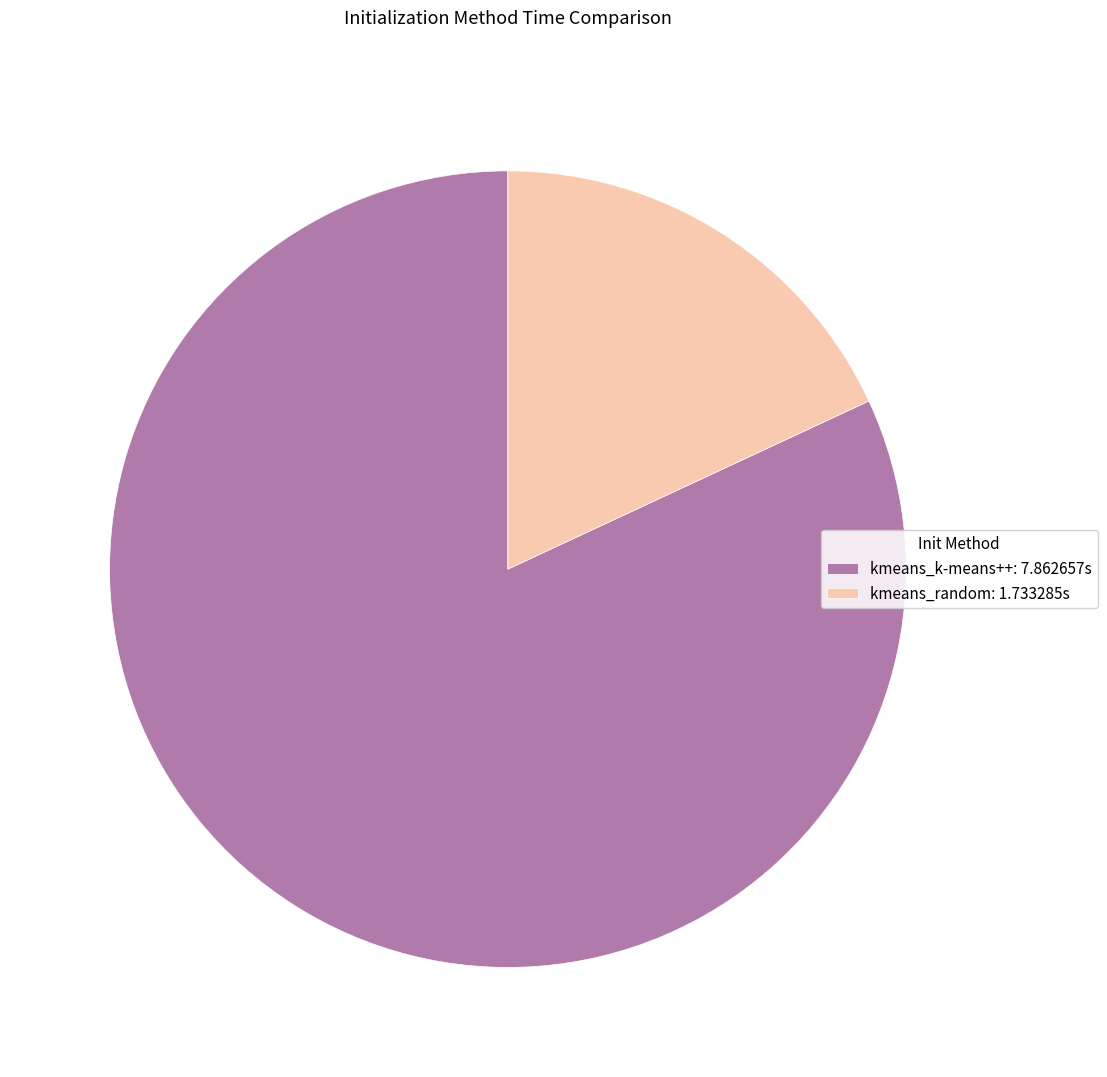

Do kmeans_k-means++: 7.862657s and kmeans_random: 1.733285s together represent more than half of the pie?

Yes